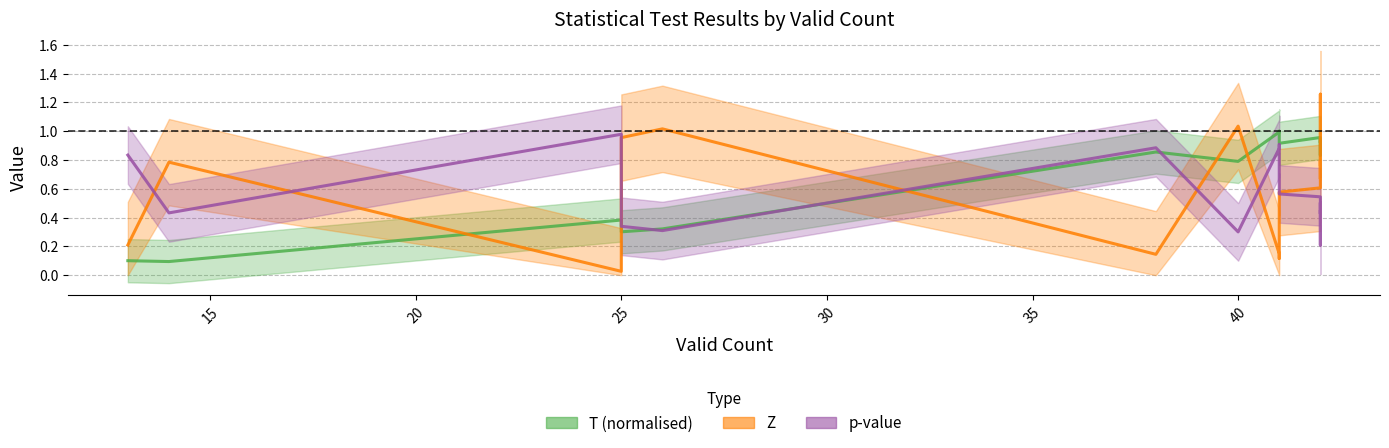

What is the value of the Z point at the 10th from the left?

0.1